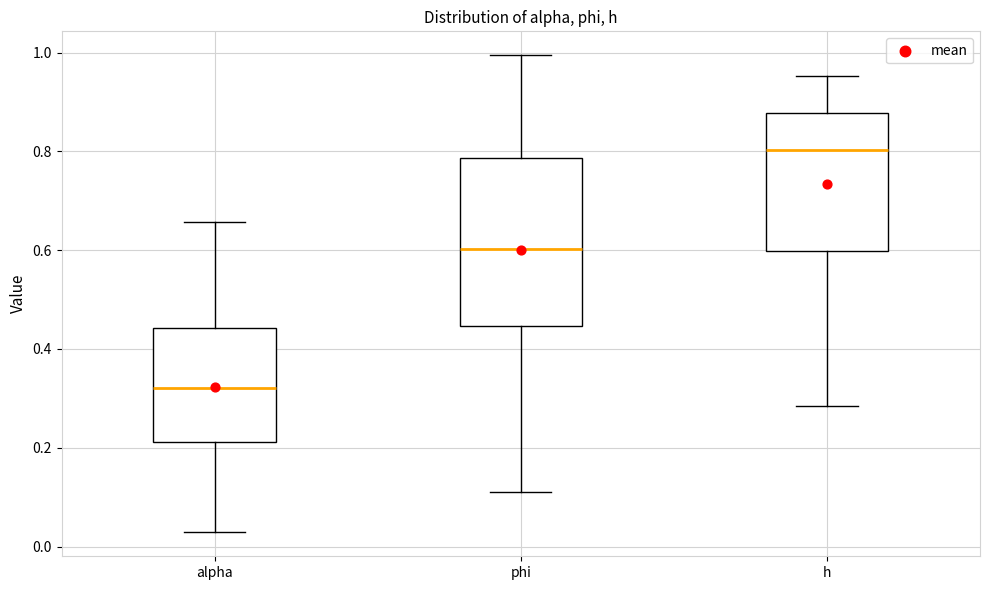

Reading left to right, read every box against the y-axis: the position of its median line, the range the box covers, and the ends of its whiskers. The values are not printed on the chart, so give them approximately, as read against the axis.

alpha: median 0.32, box 0.22 to 0.44, whiskers 0.02 to 0.66
phi: median 0.60, box 0.44 to 0.78, whiskers 0.12 to 1.00
h: median 0.80, box 0.60 to 0.88, whiskers 0.28 to 0.96